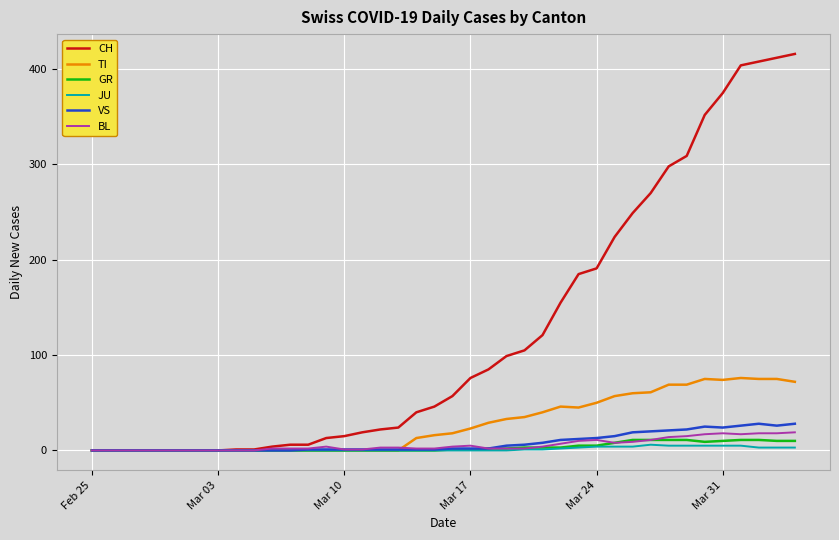

Which series has the largest range (max minus min)?

CH